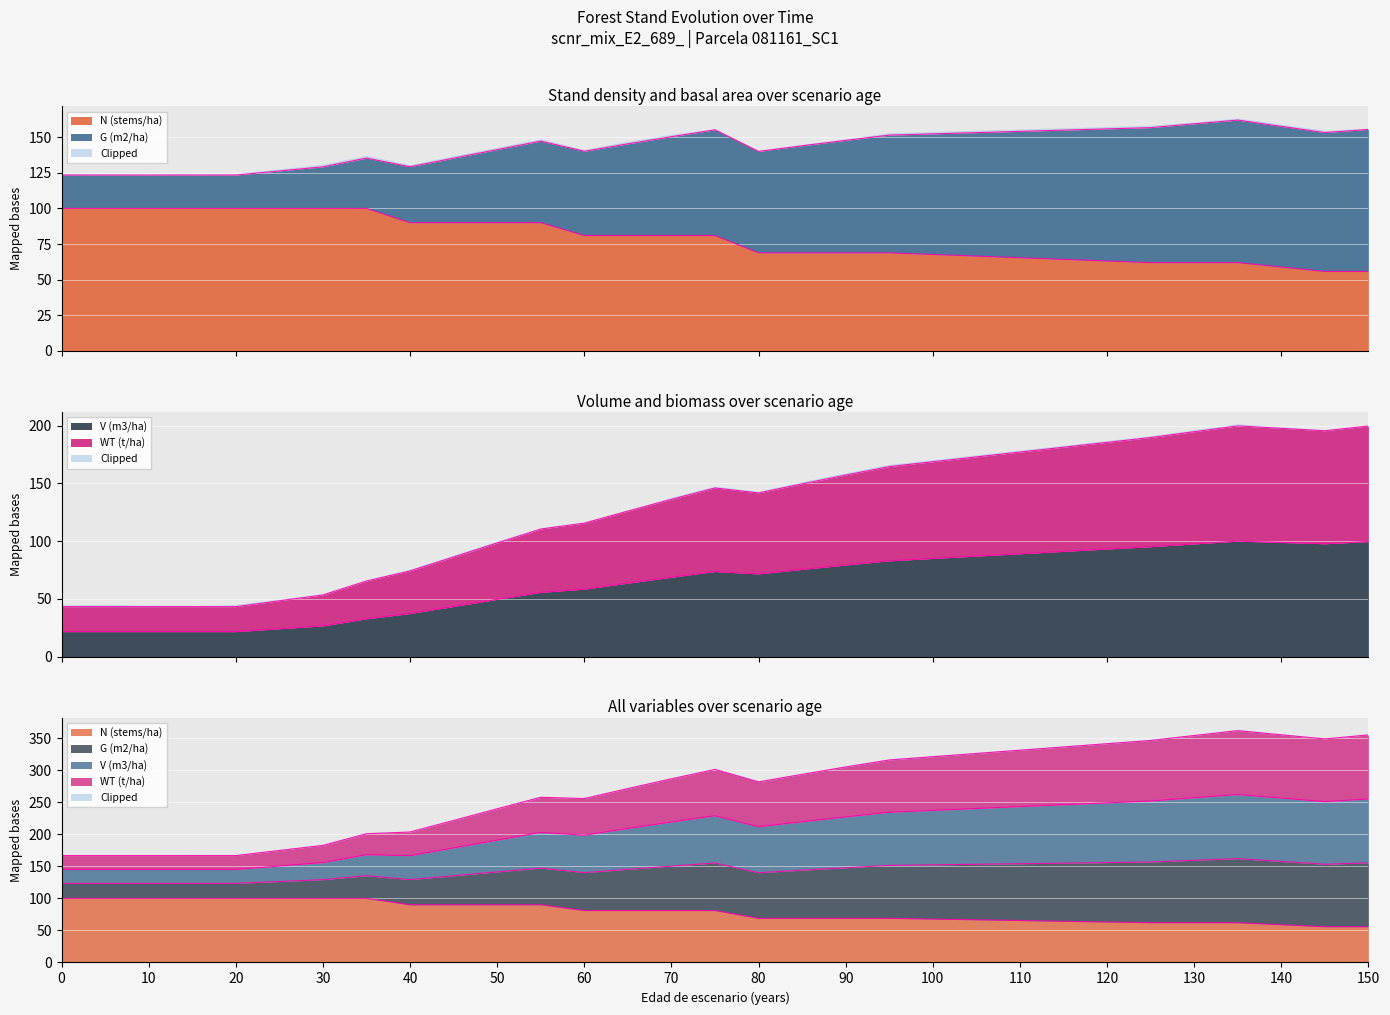

Which series has the widest spread of values?

WT (t/ha)